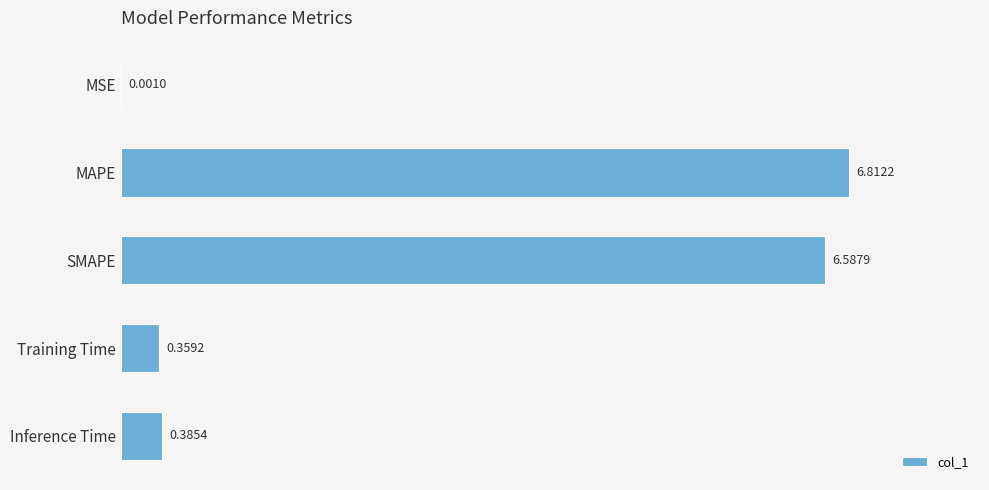

Between SMAPE and Training Time, which is larger?

SMAPE